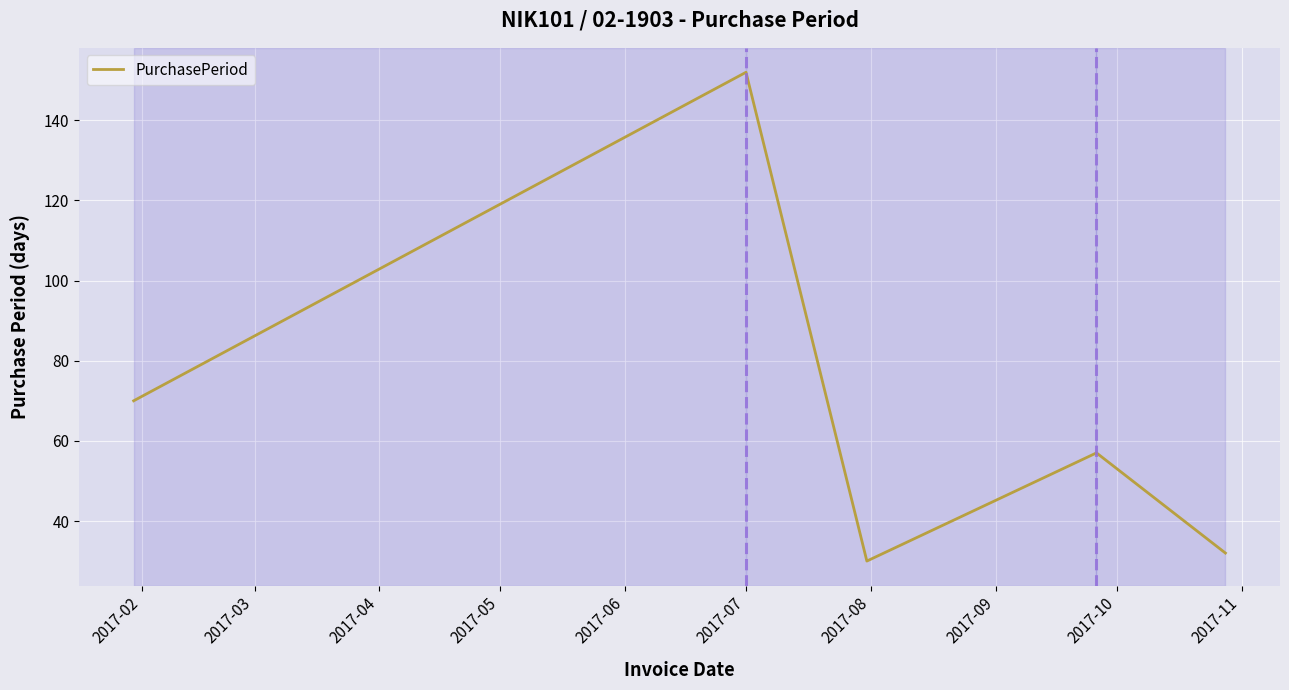

Reading right to left, extract all data points from this chart.

32	57	30	152	70